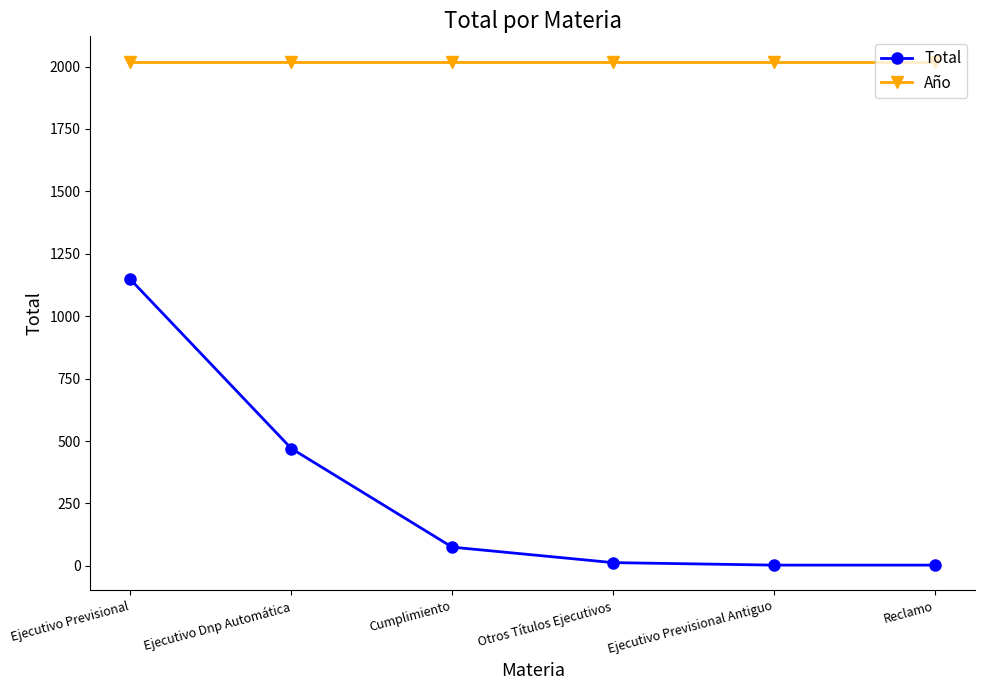

Reading left to right, transcribe all the data shown in this chart.

Total: Ejecutivo Previsional=1147	Ejecutivo Dnp Automática=470	Cumplimiento=75	Otros Títulos Ejecutivos=13	Ejecutivo Previsional Antiguo=3	Reclamo=3
Año: Ejecutivo Previsional=2020	Ejecutivo Dnp Automática=2020	Cumplimiento=2020	Otros Títulos Ejecutivos=2020	Ejecutivo Previsional Antiguo=2020	Reclamo=2020